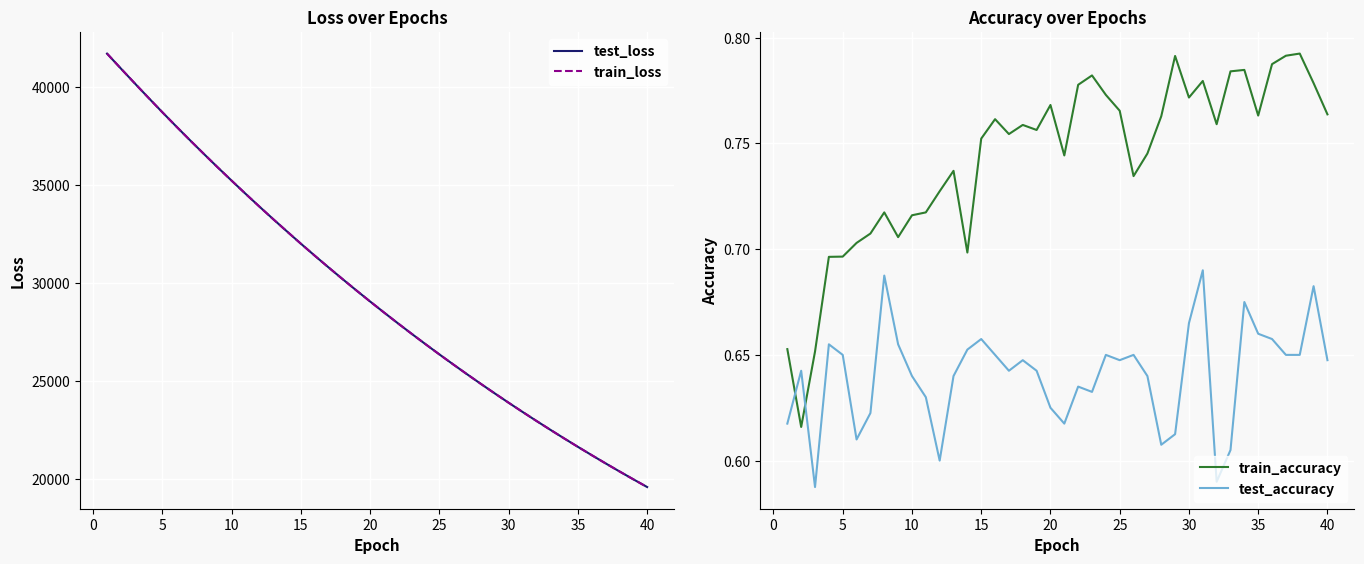

How many times do train_accuracy and test_accuracy cross each other?

2